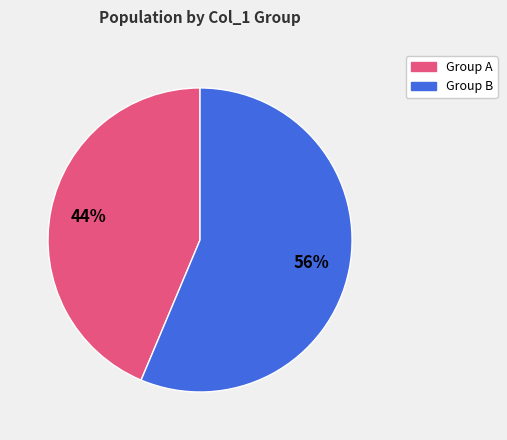

To the nearest percent, what is the combined percentage of Group B and Group A?

100%